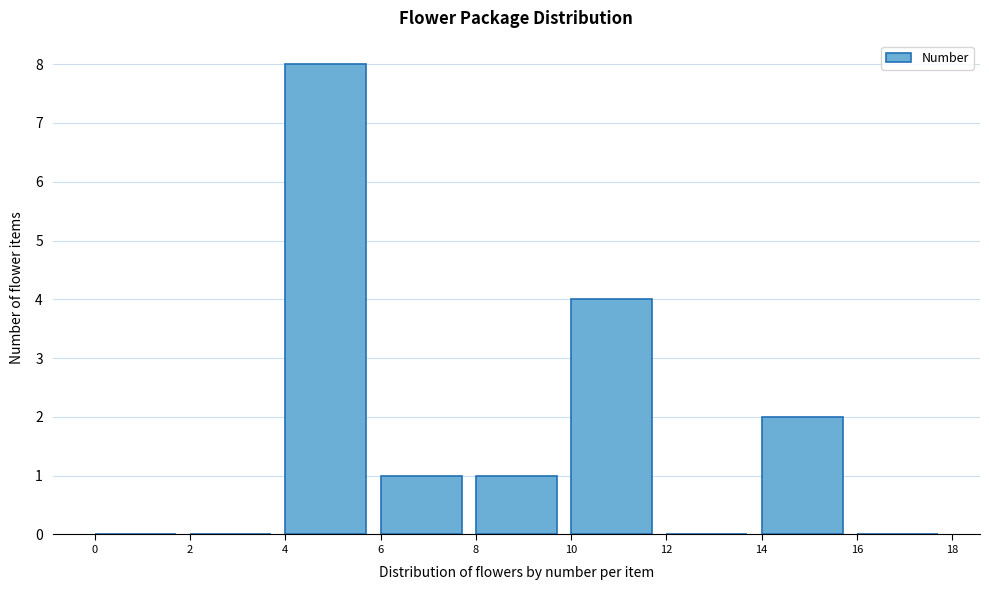

What is the height of the bar covering 4 to 6 on the x-axis? The values are not printed on the chart, so give them approximately, as read against the axis.

8